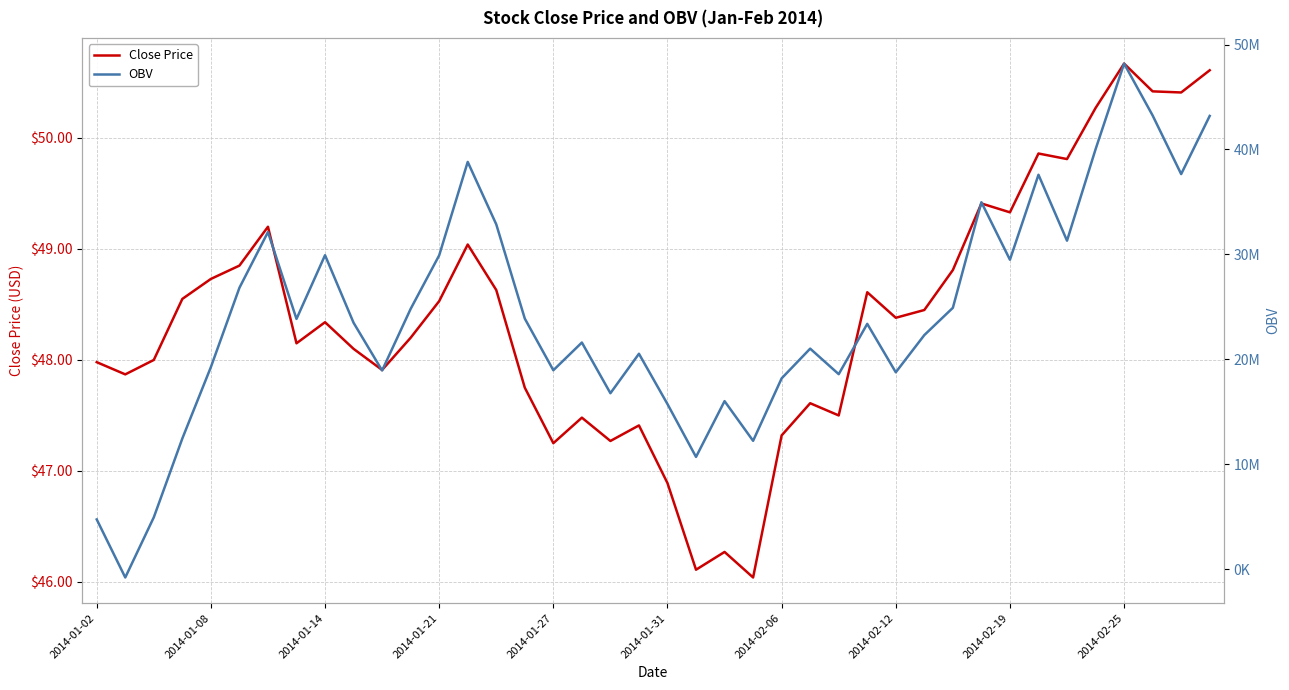

How many lines are shown in the chart?

2